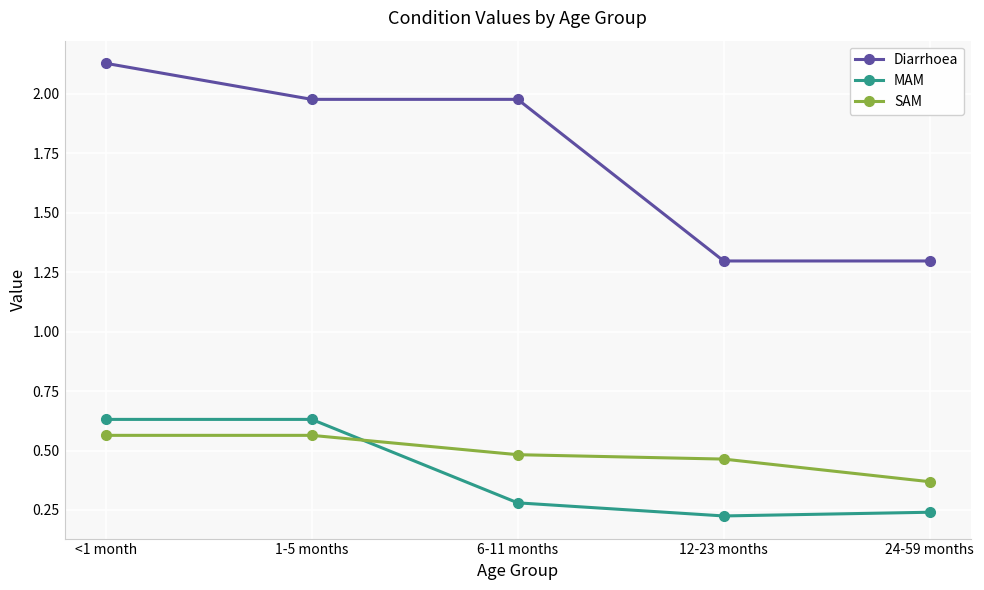

At which category does the chart reach its peak across all series?

<1 month